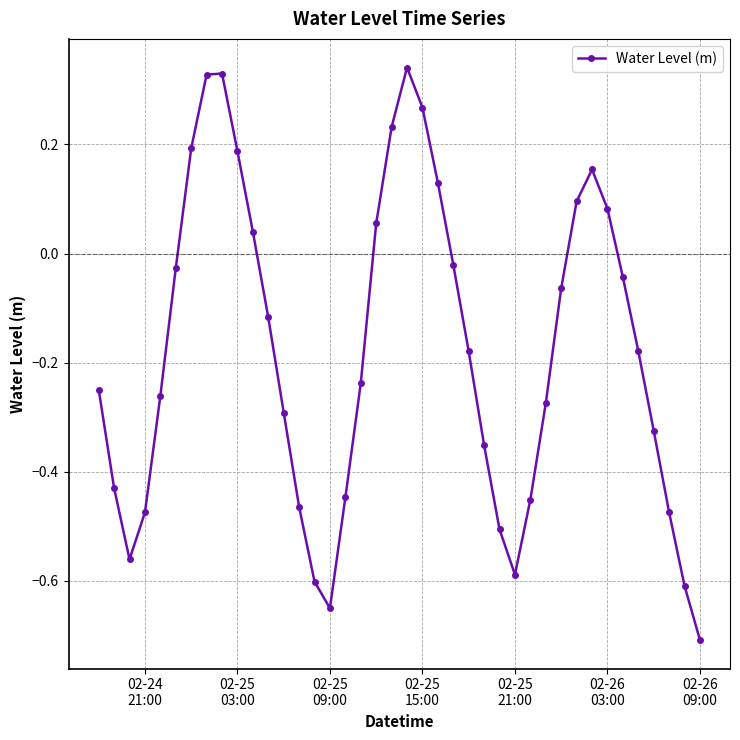

How many interior local valleys (lower than both neighbors) does the data have?

3